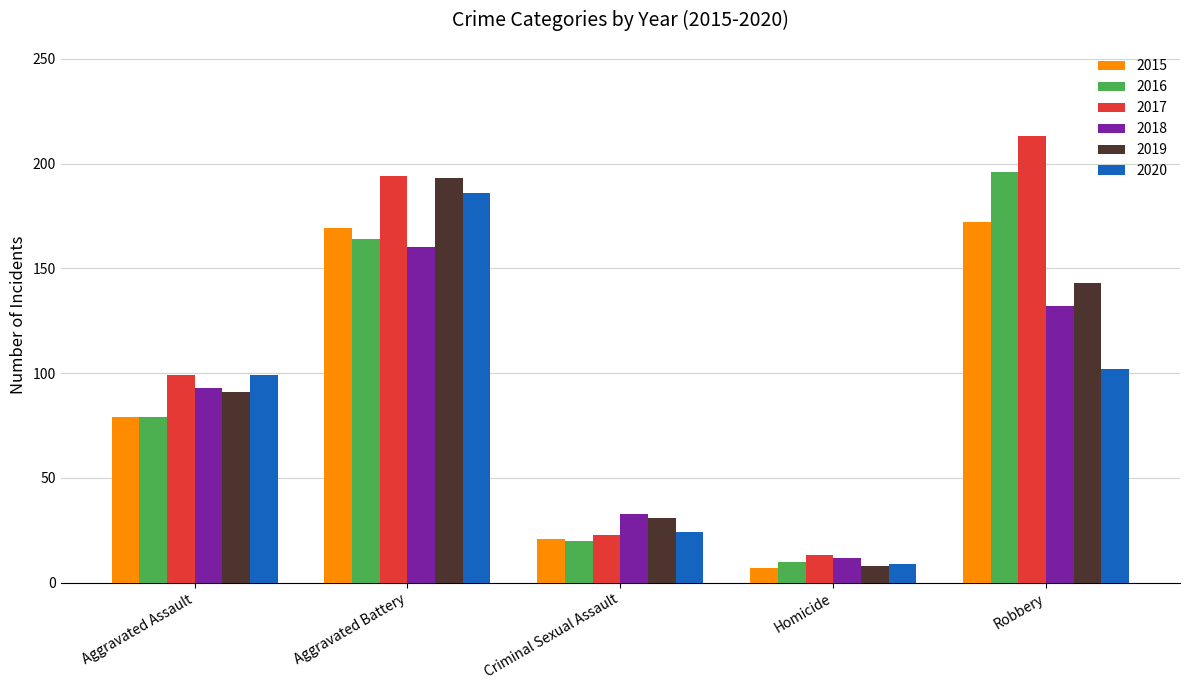

Rank the series by their maximum value, from lowest to highest.

2018, 2015, 2020, 2019, 2016, 2017